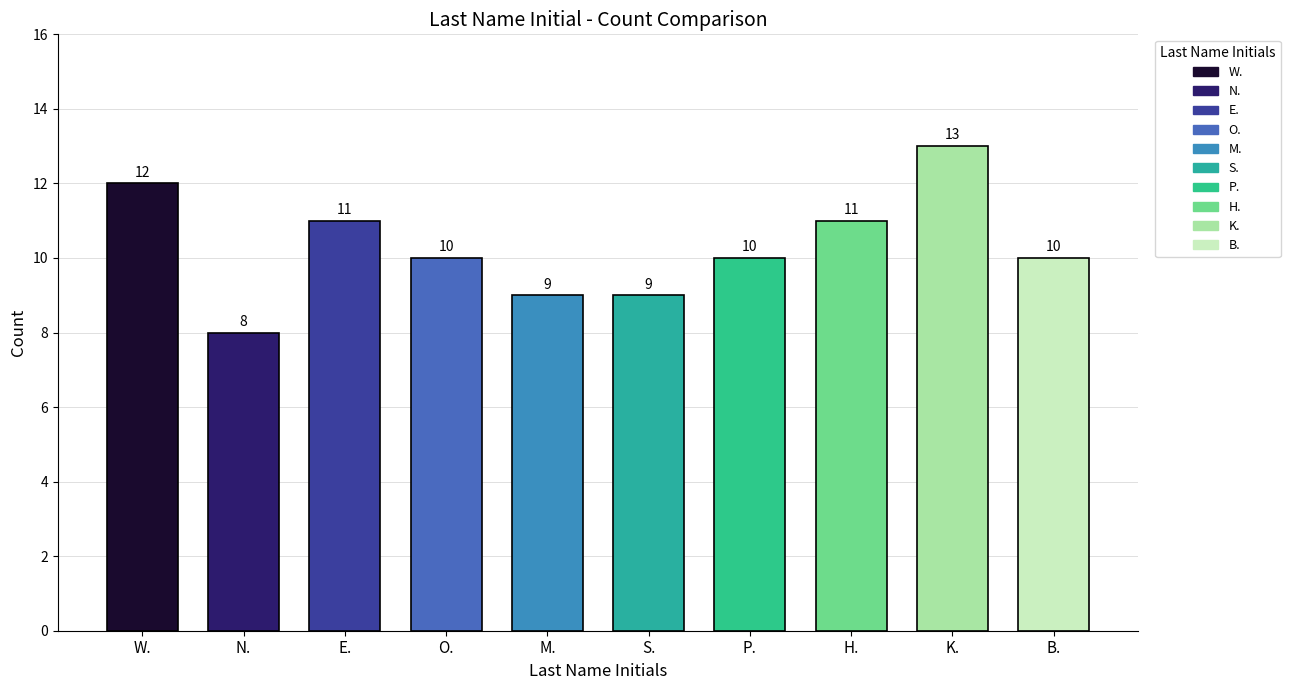

What is the sum of the values at W. and S.?

21